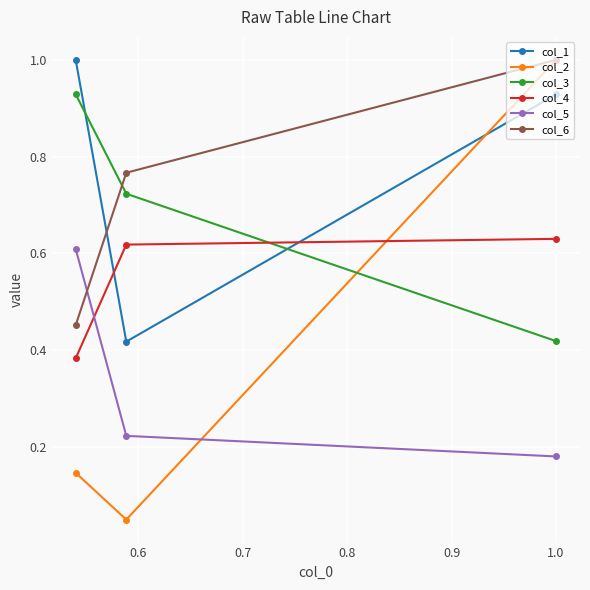

What is the greatest value displayed?

1.0